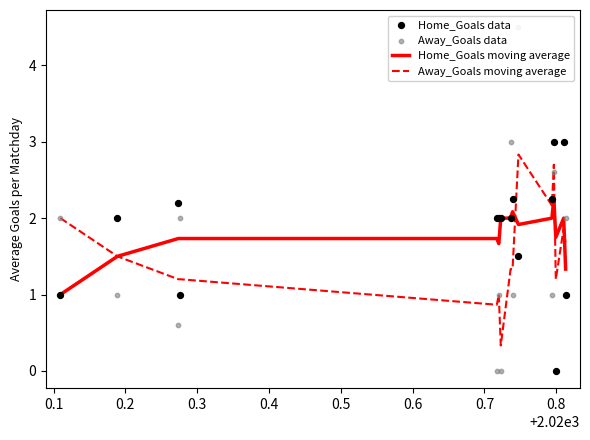

Which series contains the lowest Y value?

Home_Goals data